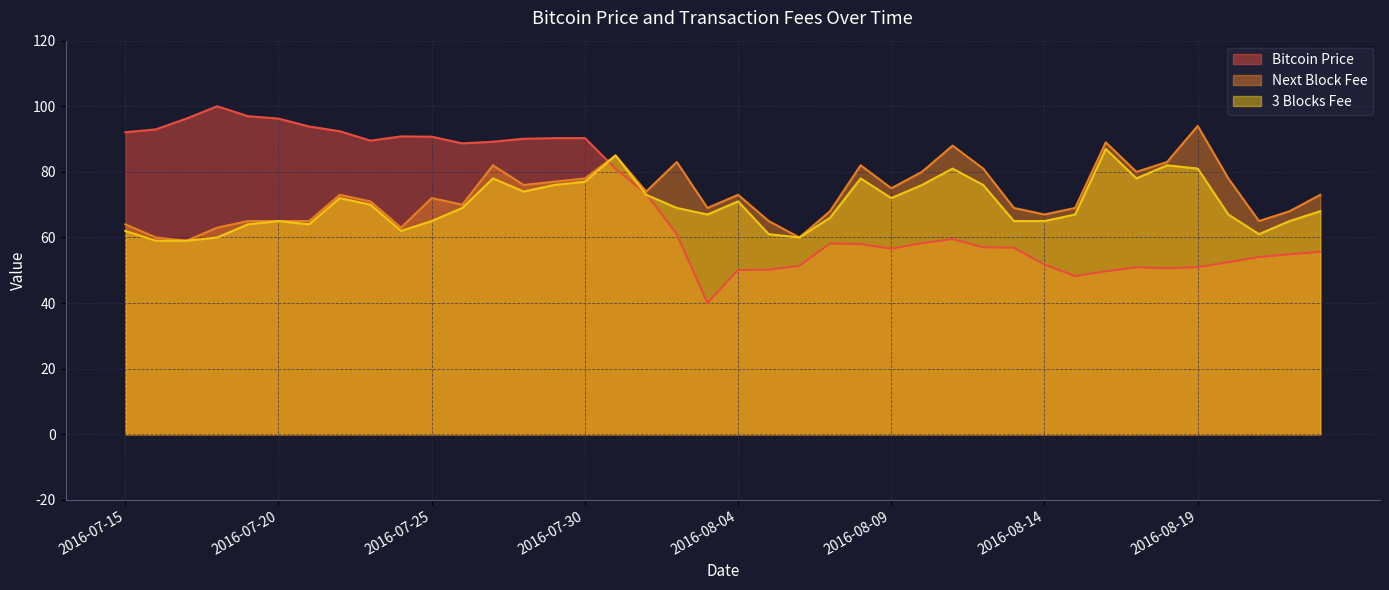

Which label corresponds to the largest value in the chart?

2016-07-18